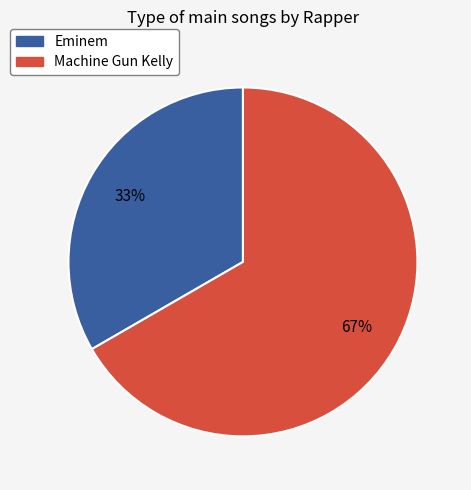

To the nearest percent, what portion does Eminem represent?

33%